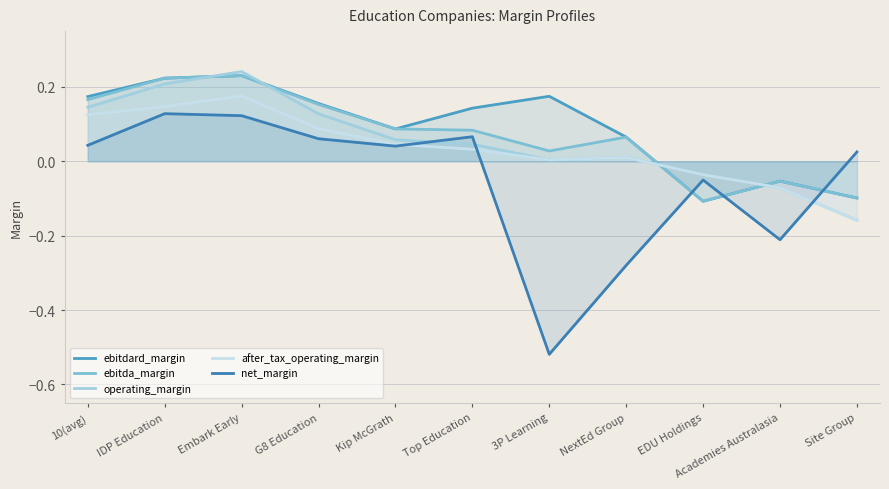

What is the sum of the ebitda_margin values at NextEd Group and IDP Education?

0.3